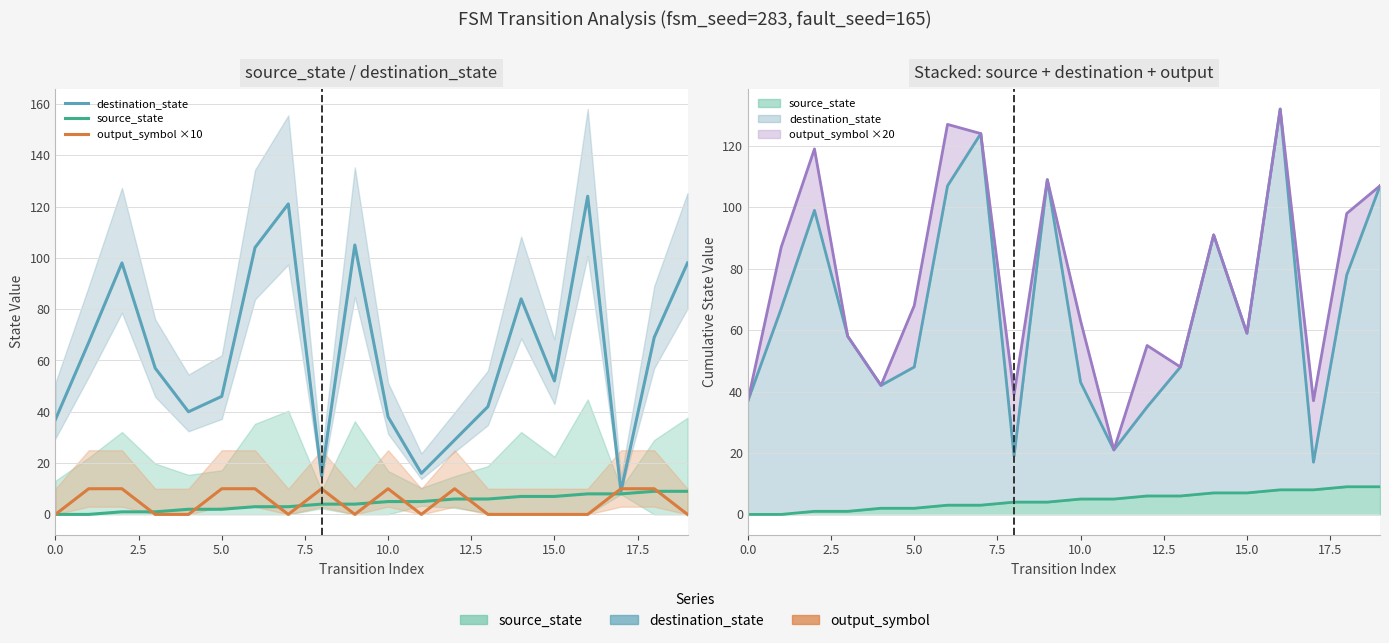

What is the maximum value for destination_state?

124